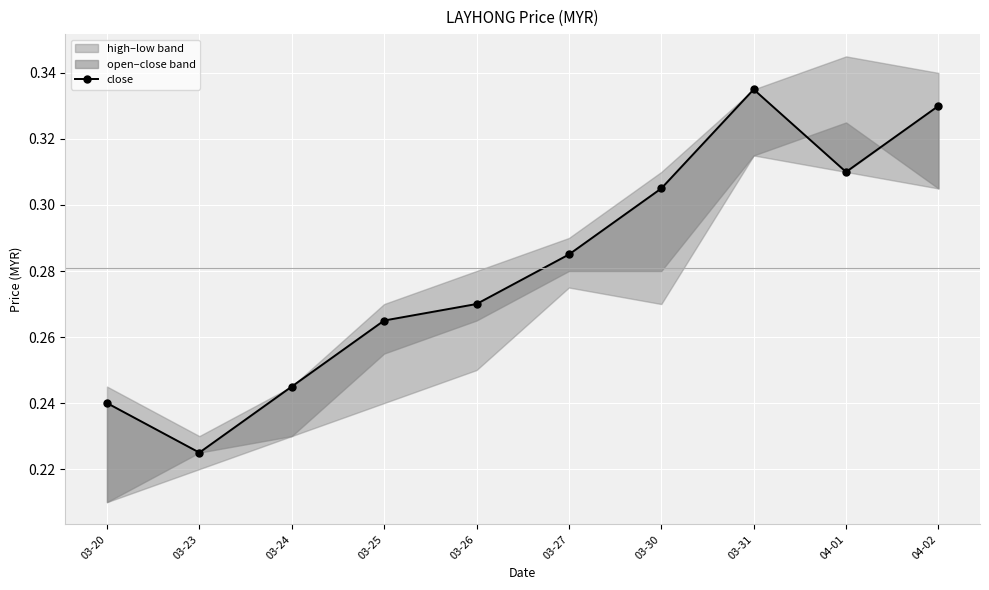

How many lines are shown in the chart?

1